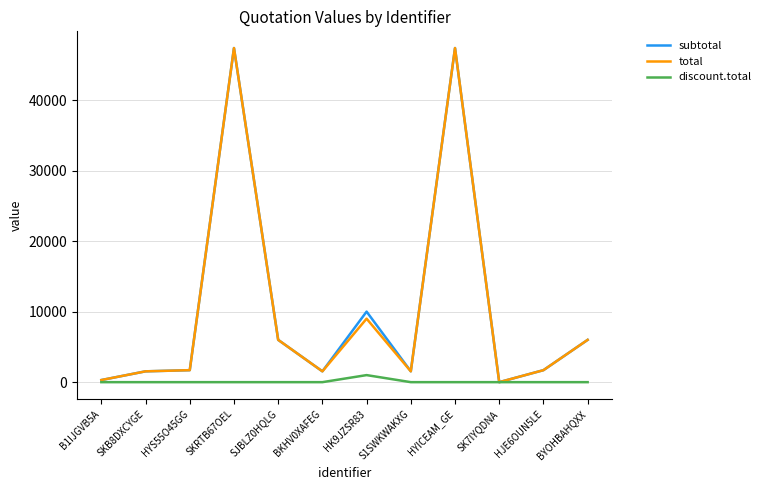

The value of discount.total at HJE6OUN5LE is 0.0. True or false?

True